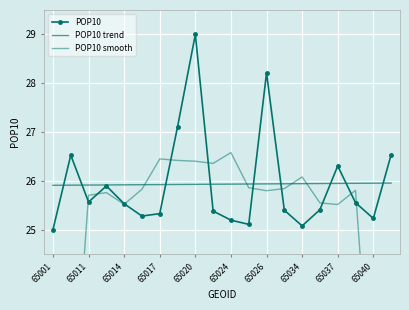

After their last crossing, which series has the higher values: POP10 or POP10 trend?

POP10